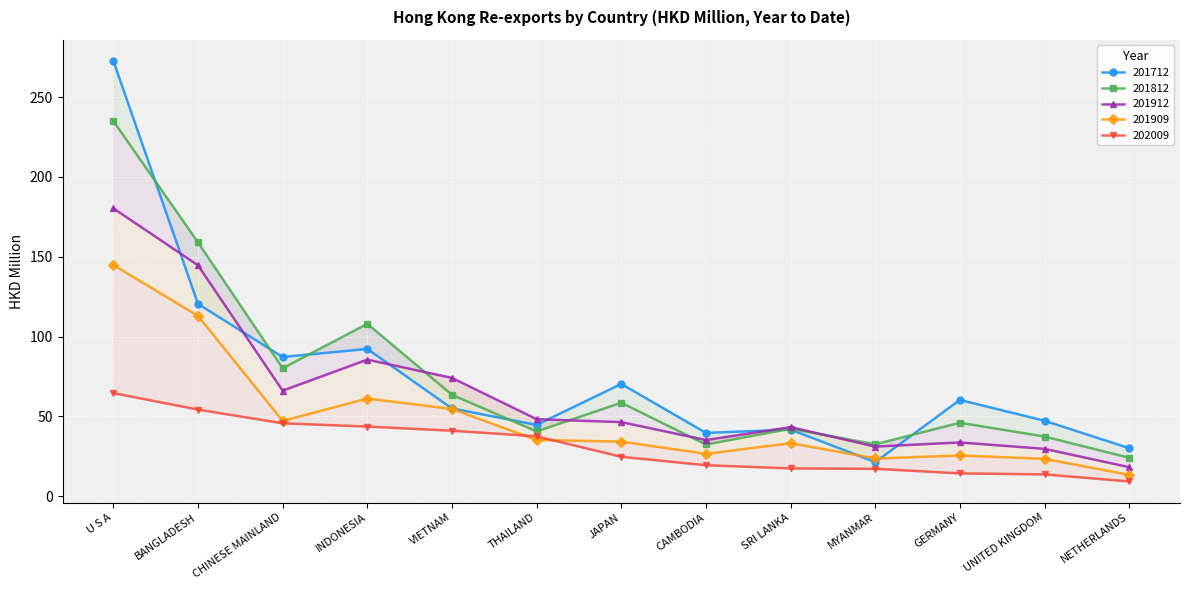

The value of 201812 at VIETNAM is 63.6. True or false?

True